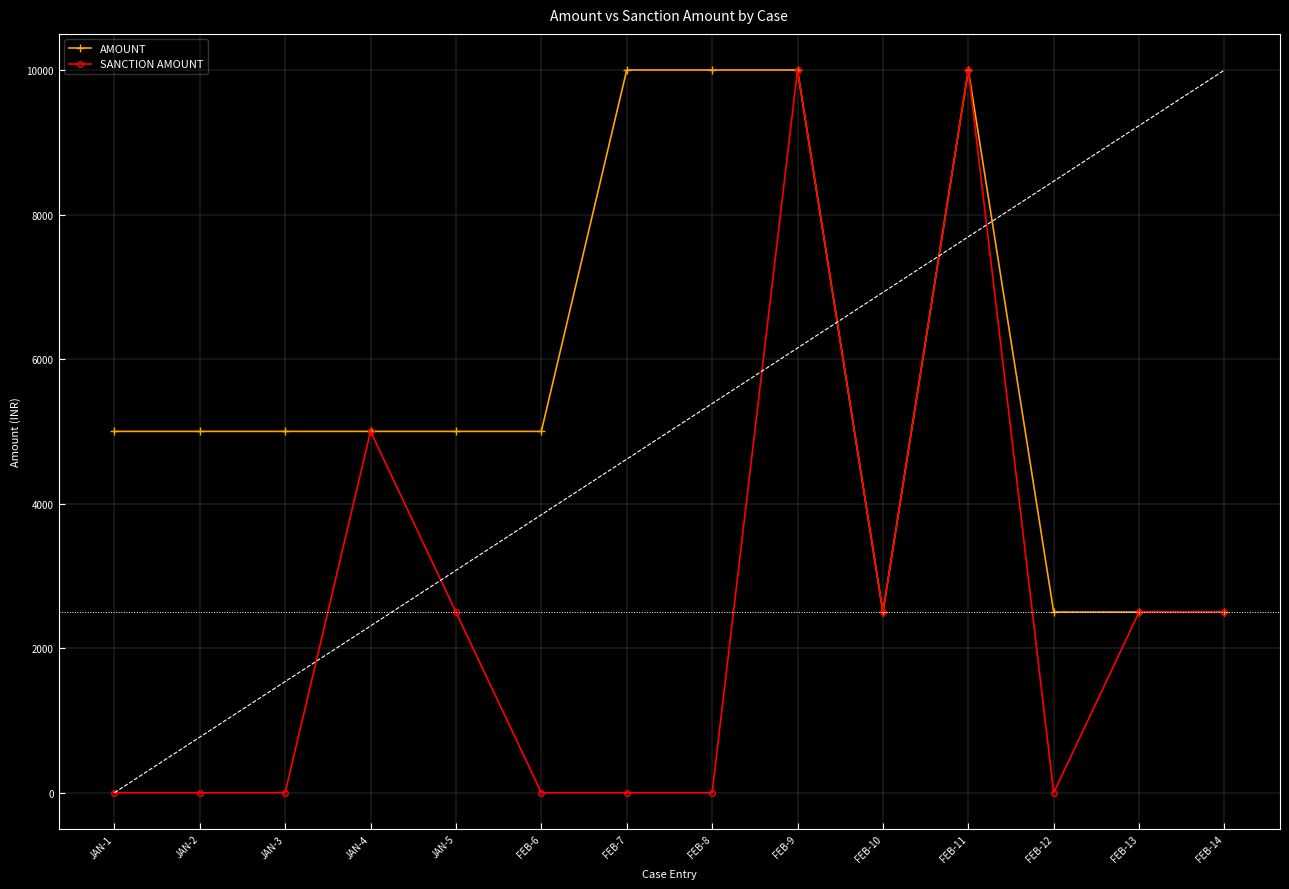

How many values in SANCTION AMOUNT are above zero?

7